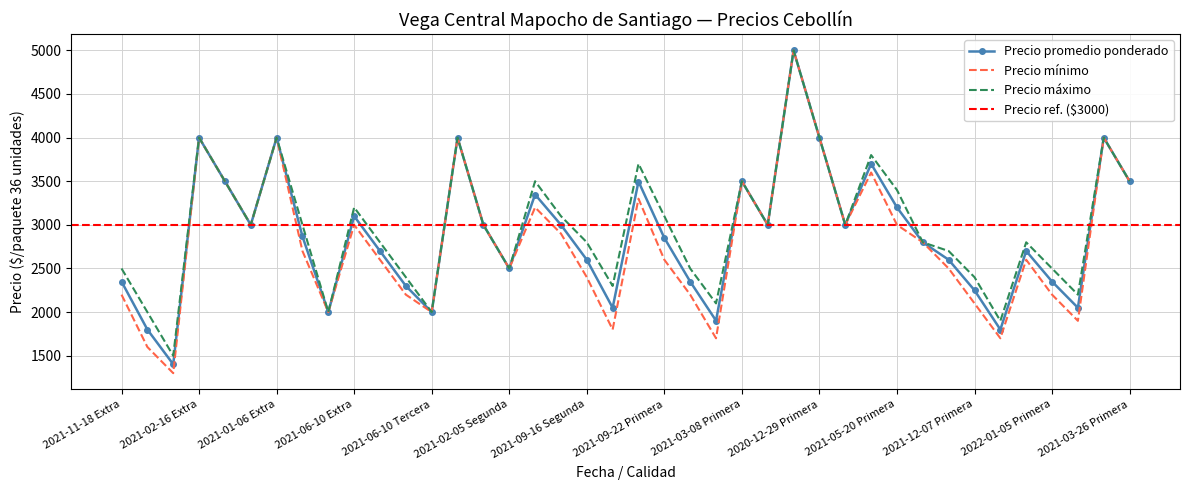

How many distinct data groups are displayed?

3